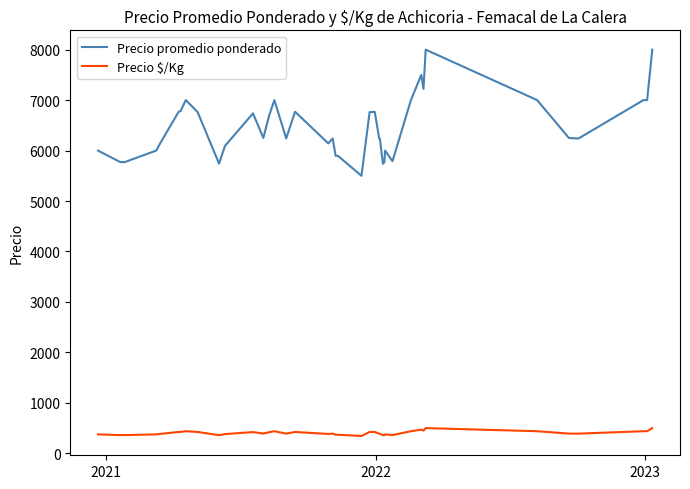

What are all the series names shown in the legend?

Precio promedio ponderado, Precio $/Kg